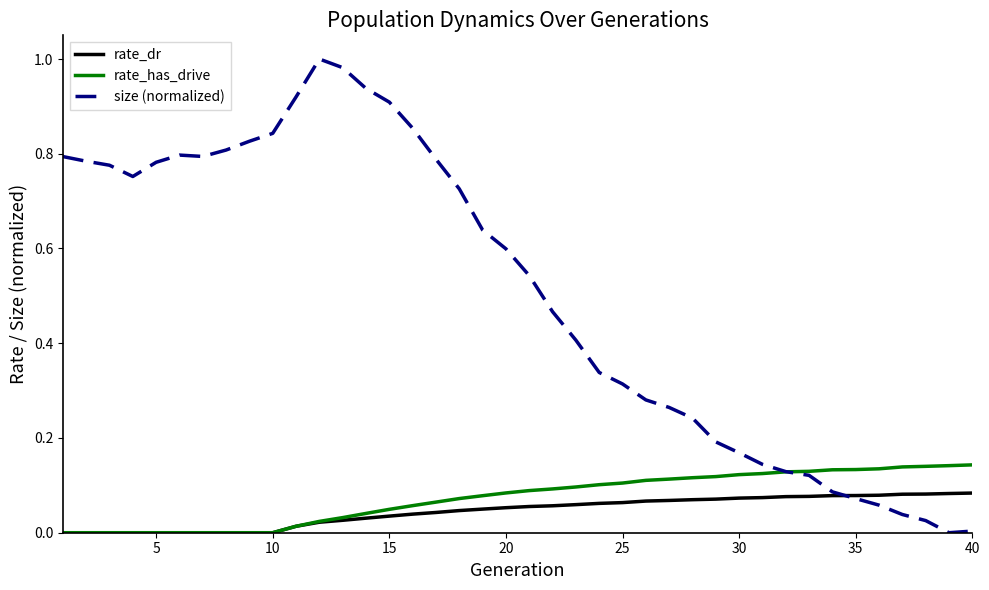

How many lines are shown in the chart?

3